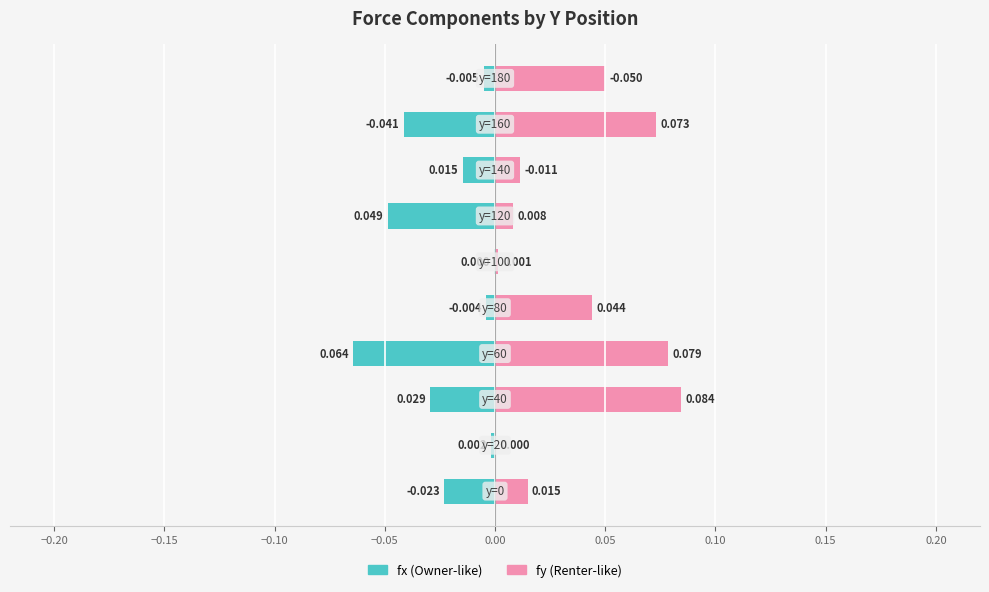

What position from the right is −0.05?

6